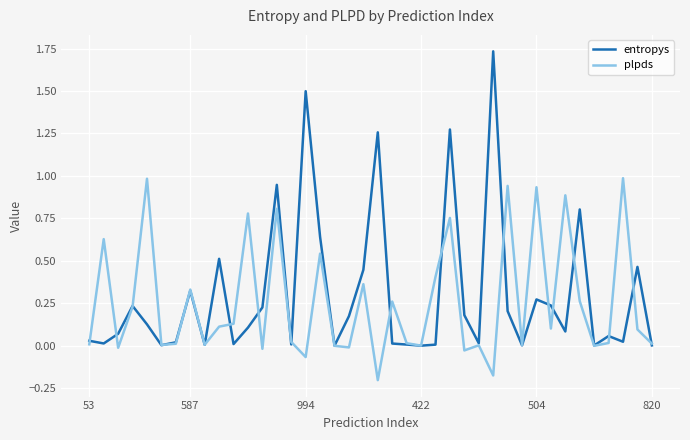

List the series in order of their peak value, highest first.

entropys, plpds